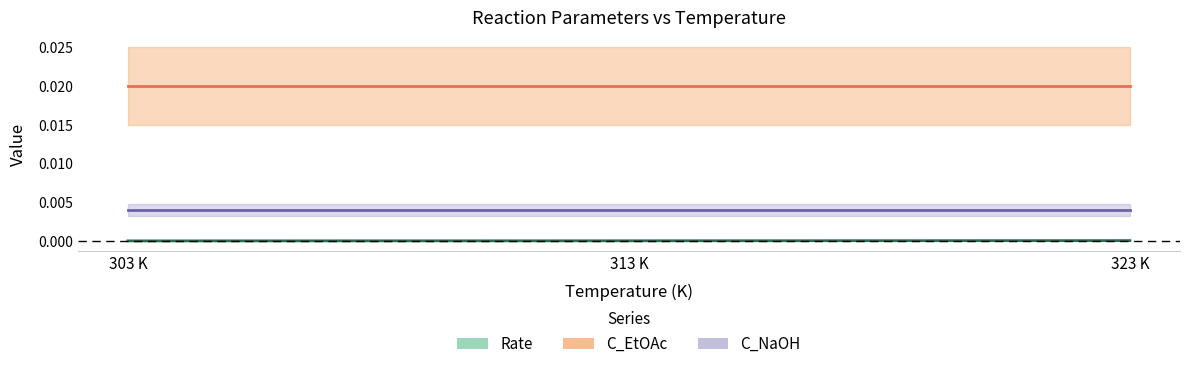

The C_EtOAc series shows 0.0 at 303.0. True or false?

True